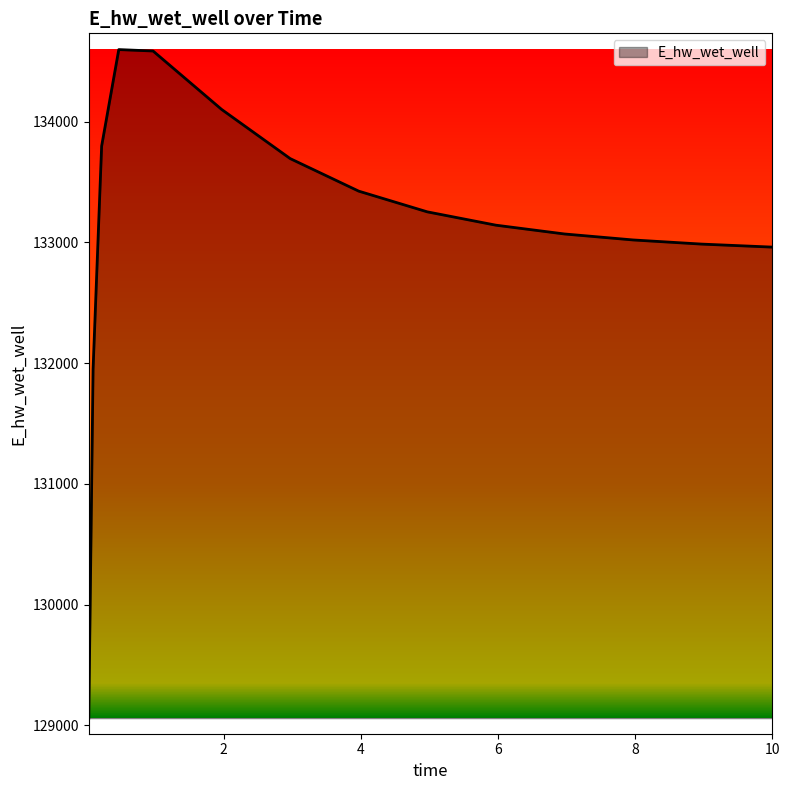

What is the difference between the maximum and minimum values?

5539.0